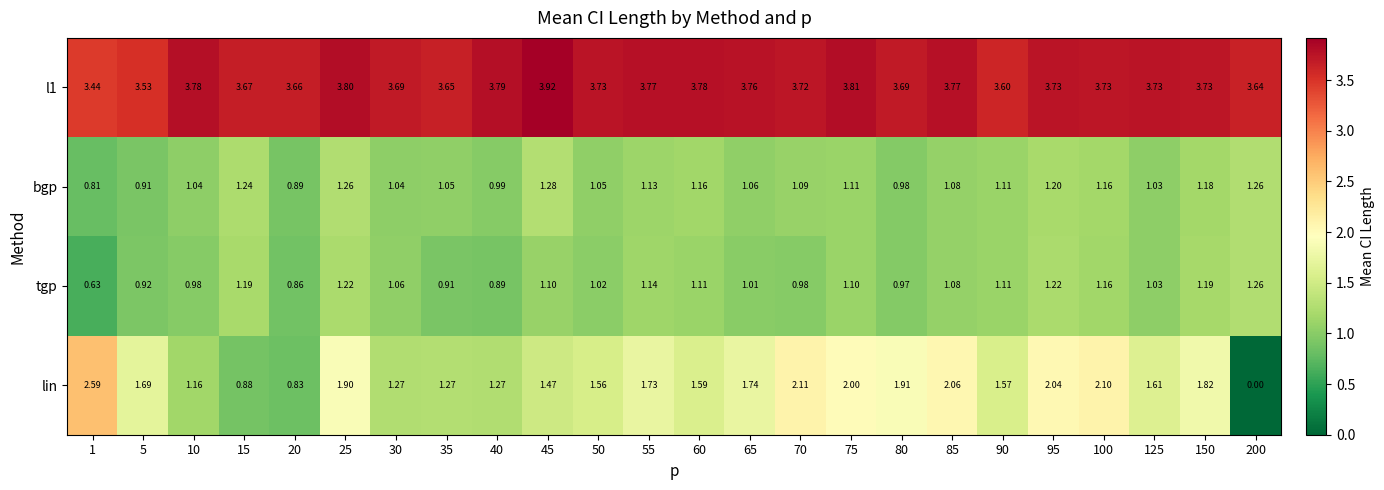

Between 1 and 10, which series saw the biggest shift?

lin